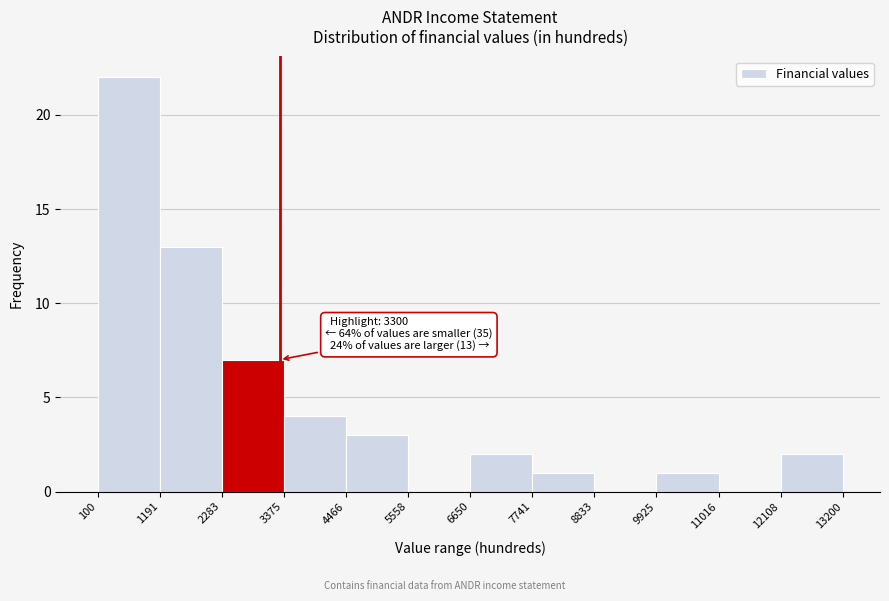

Over which range of the x-axis is the bar tallest?

100 to 1191